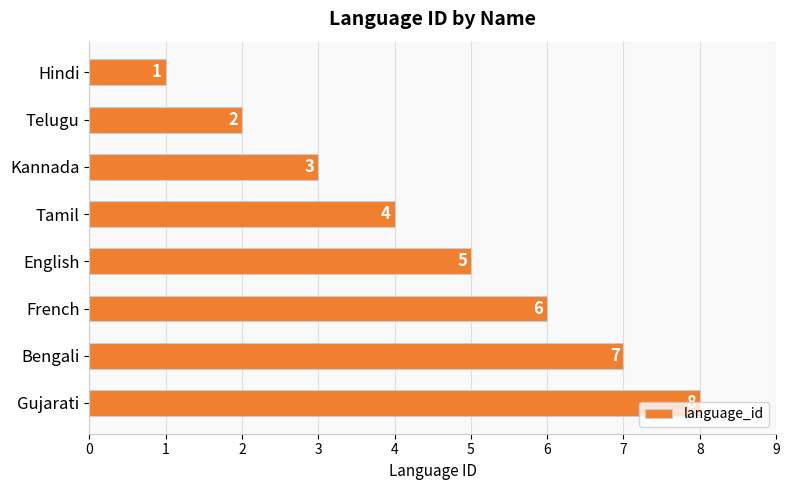

List the labels in order of value, smallest first.

Hindi, Telugu, Kannada, Tamil, English, French, Bengali, Gujarati